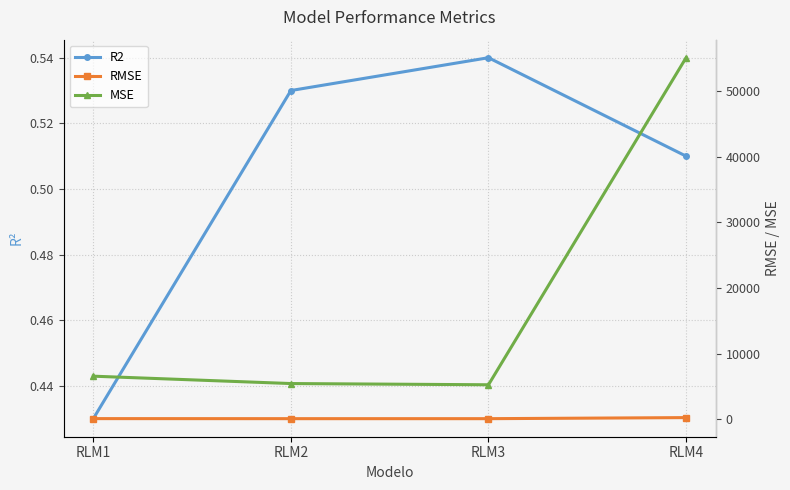

How many interior local peaks does the R2 series have?

1